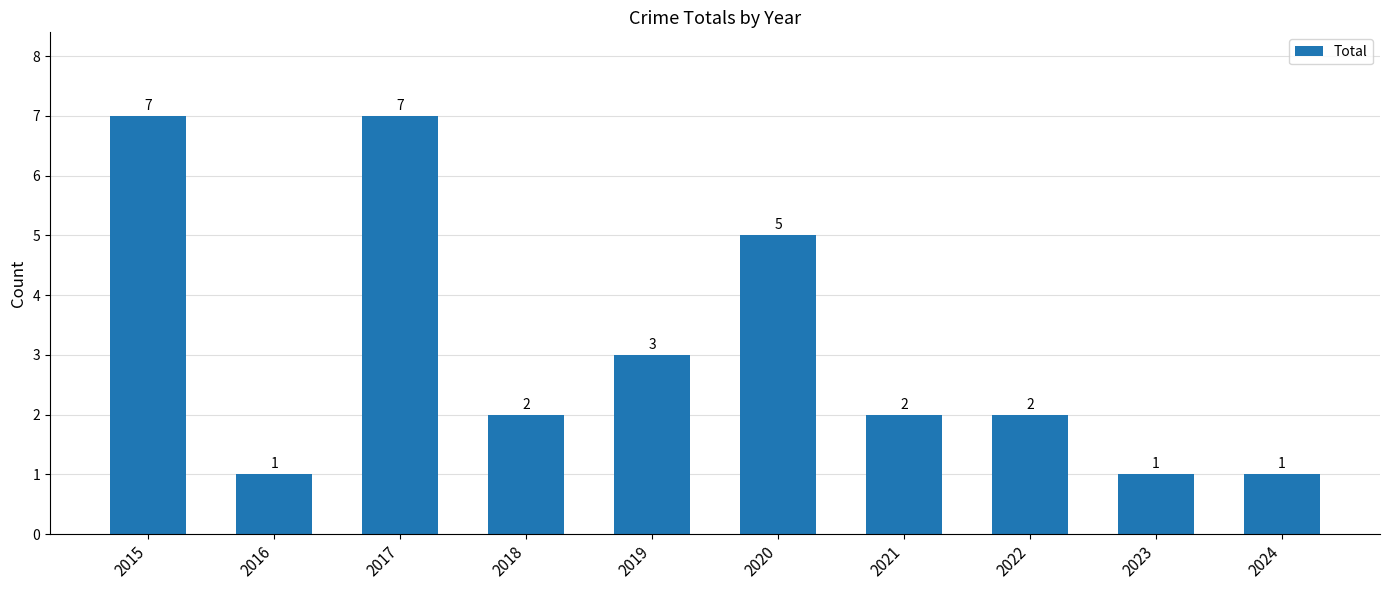

Reading left to right, what are all the values shown in this chart?

7	1	7	2	3	5	2	2	1	1